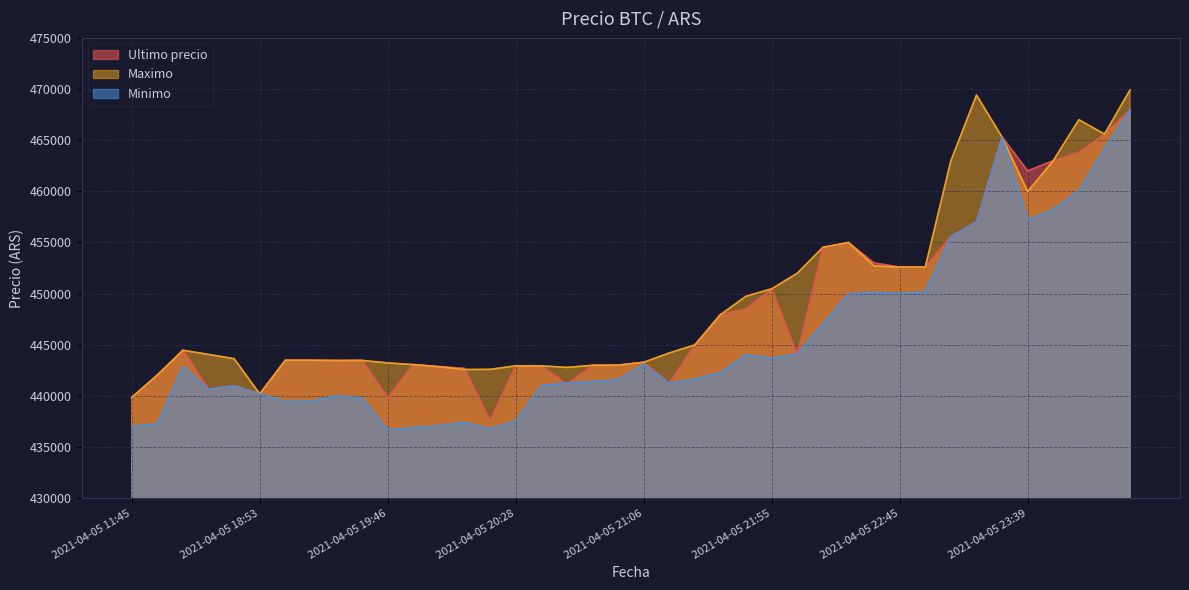

List the series in order of their peak value, highest first.

Maximo, Ultimo precio, Minimo